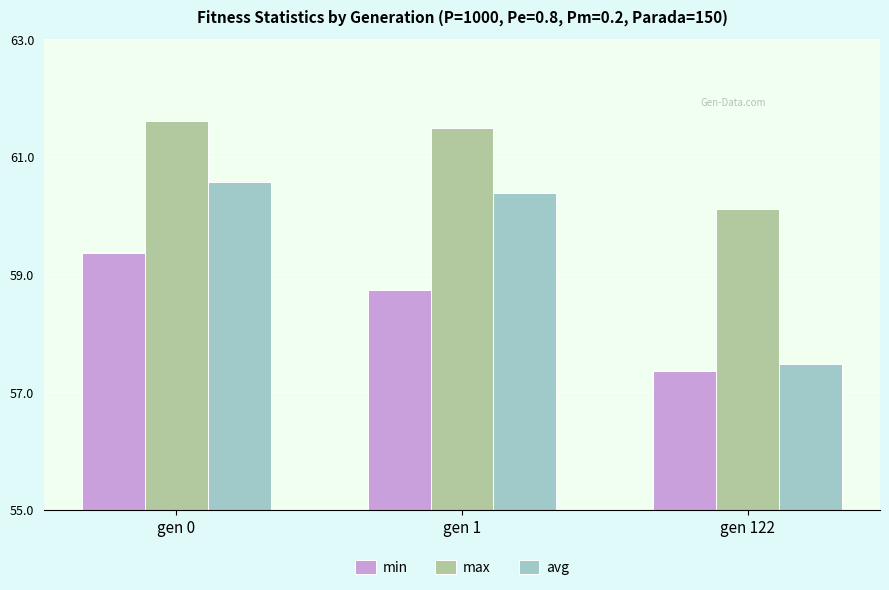

At which category is the sum across all series the highest?

gen 0